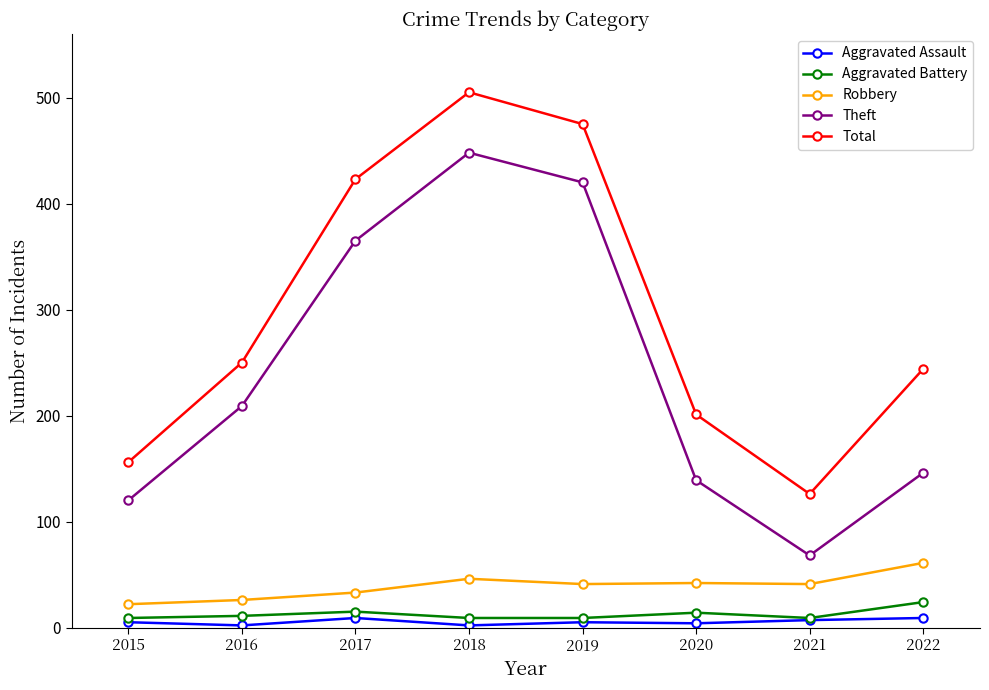

True or false: Aggravated Assault and Robbery cross at least once.

False